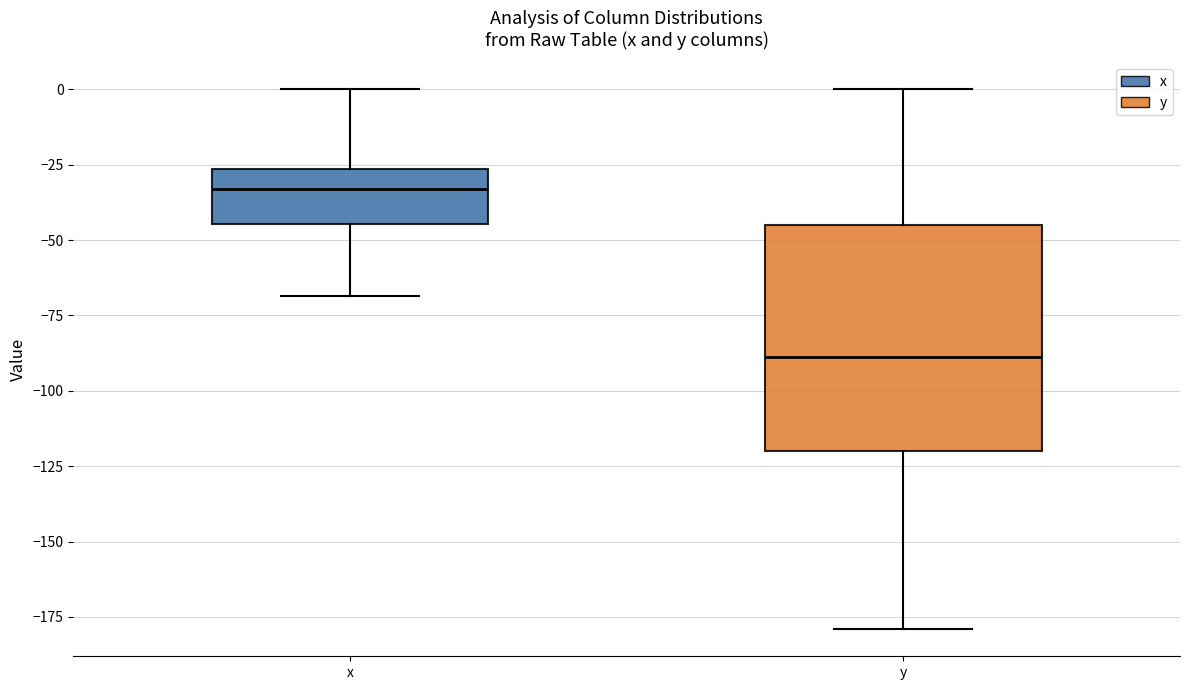

Reading left to right, read every box against the y-axis: the position of its median line, the range the box covers, and the ends of its whiskers. The values are not printed on the chart, so give them approximately, as read against the axis.

x: median -35, box -45 to -25, whiskers -70 to 0
y: median -90, box -120 to -45, whiskers -180 to 0